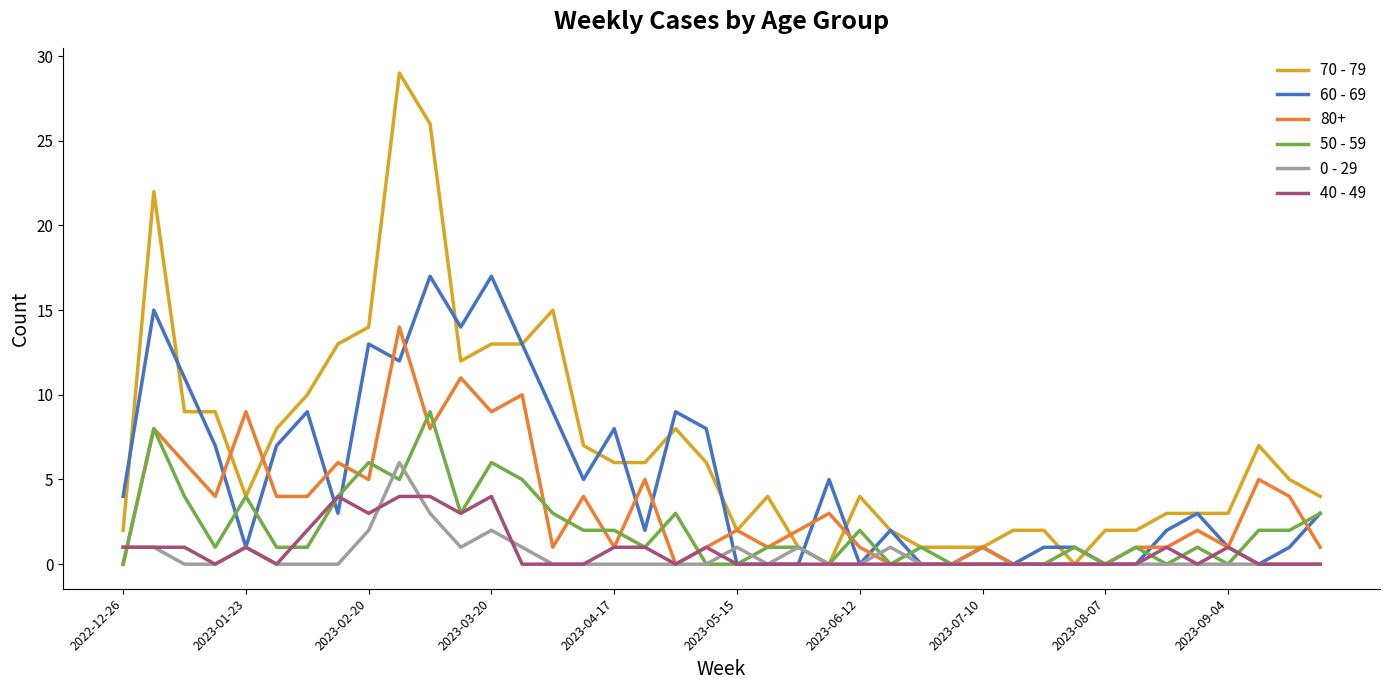

Which series has the largest total across all categories?

70 - 79